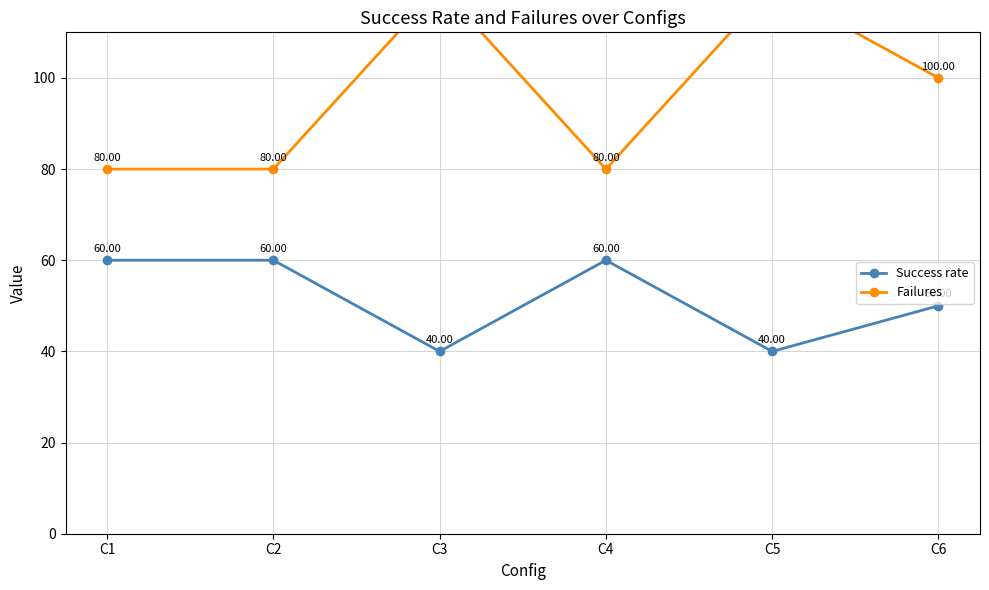

True or false: Failures and Success rate intersect in this chart.

False